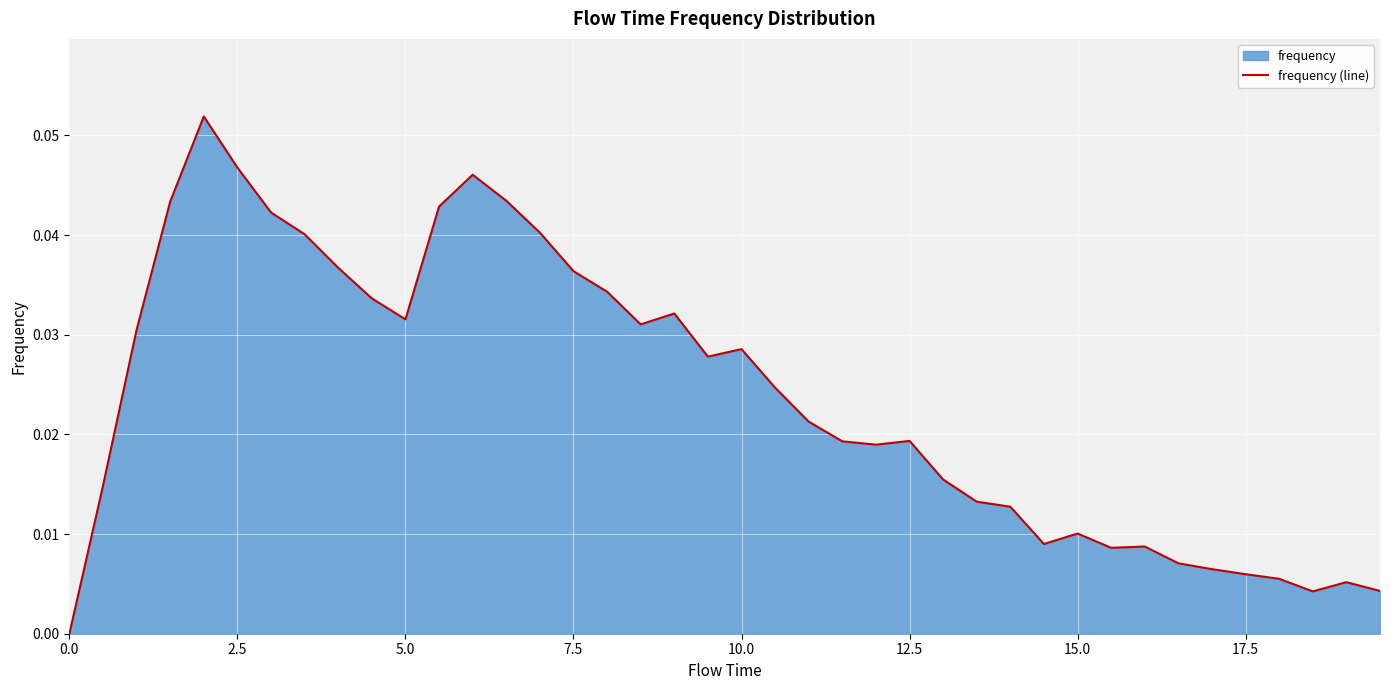

How many lines are shown in the chart?

1